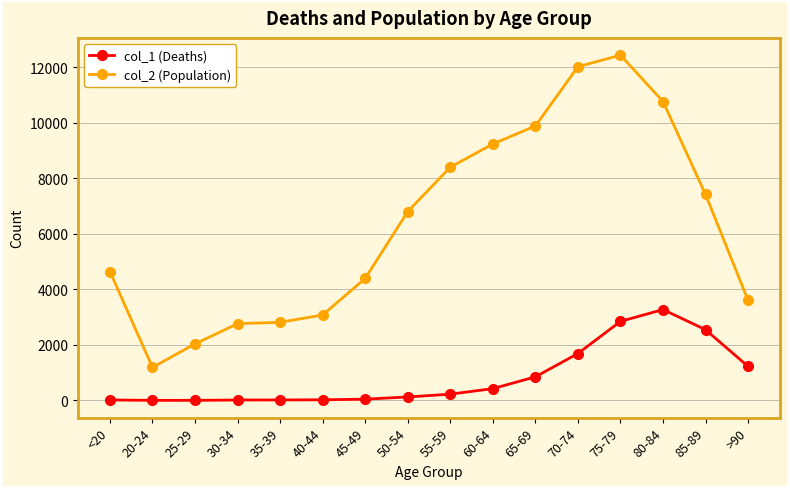

At how many categories does at least one series exceed 4888?

8